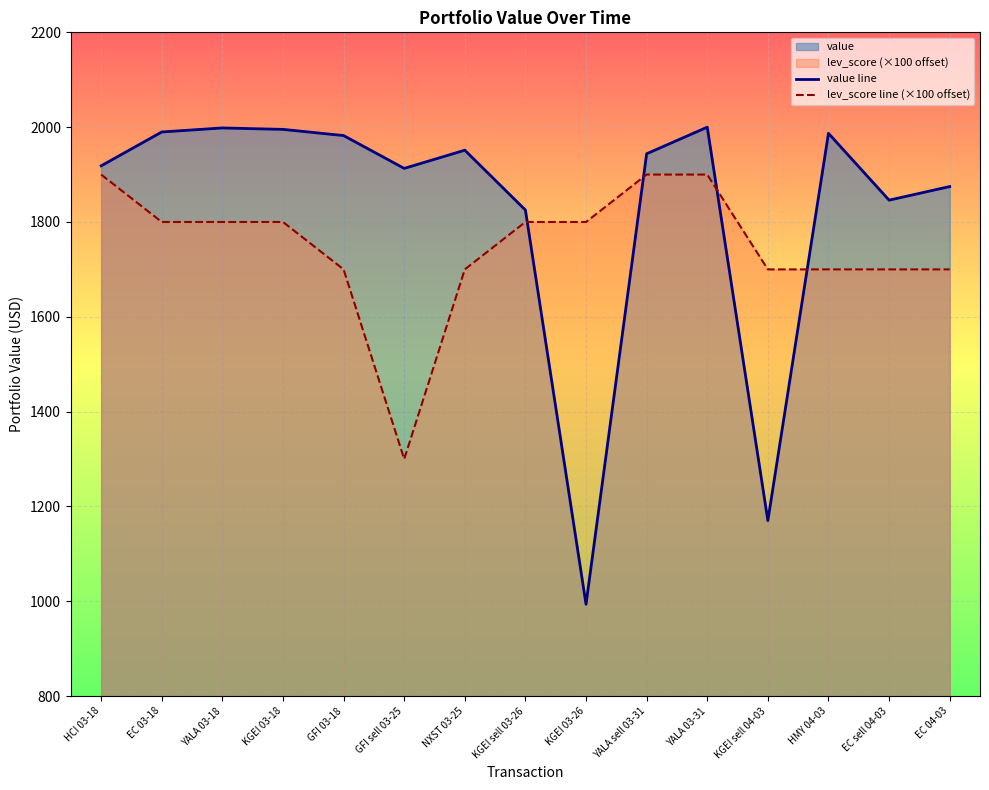

How many categories are shown in the chart?

15